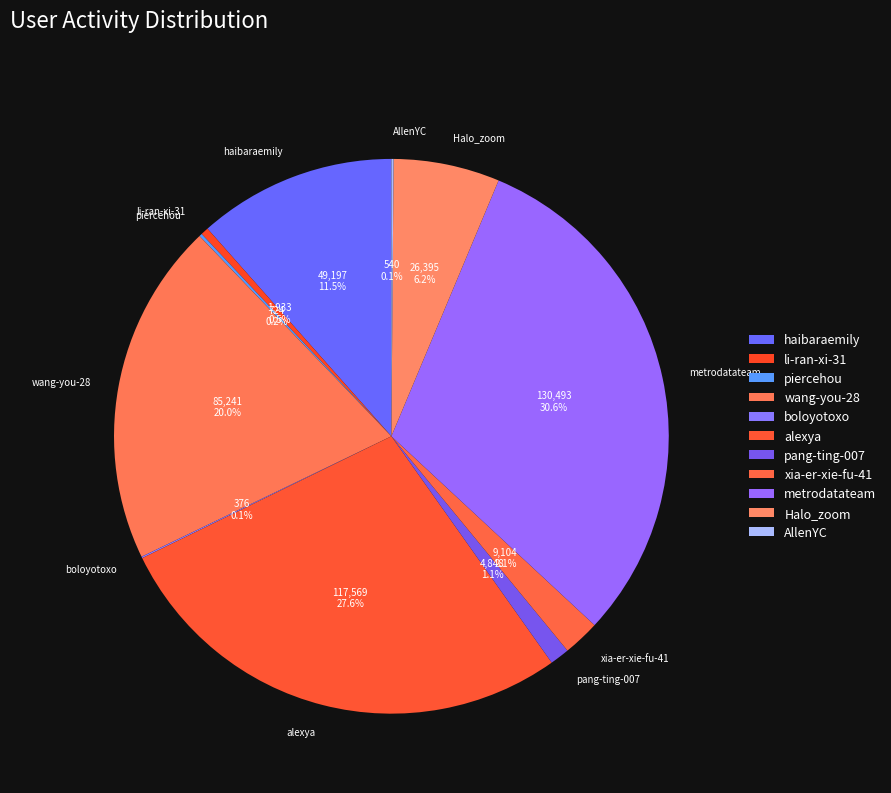

What is the total percentage of metrodatateam and xia-er-xie-fu-41?

32.7%